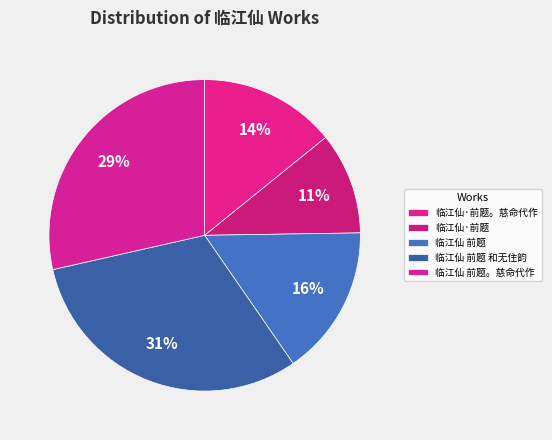

To the nearest percent, what portion does 临江仙 前题 和无住韵 represent?

31%